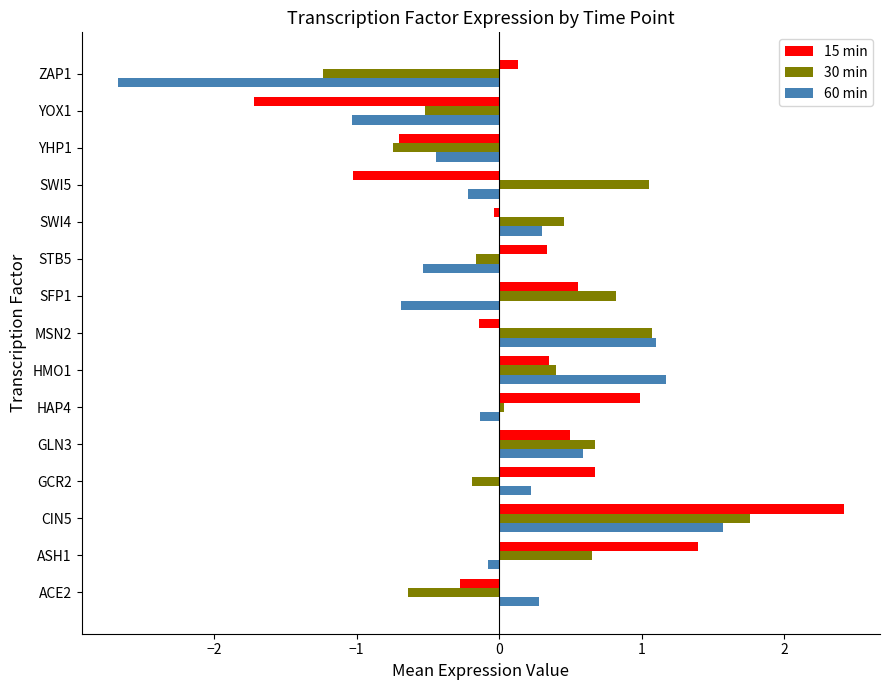

What is the sum of the 15 min values at STB5 and HMO1?

0.7